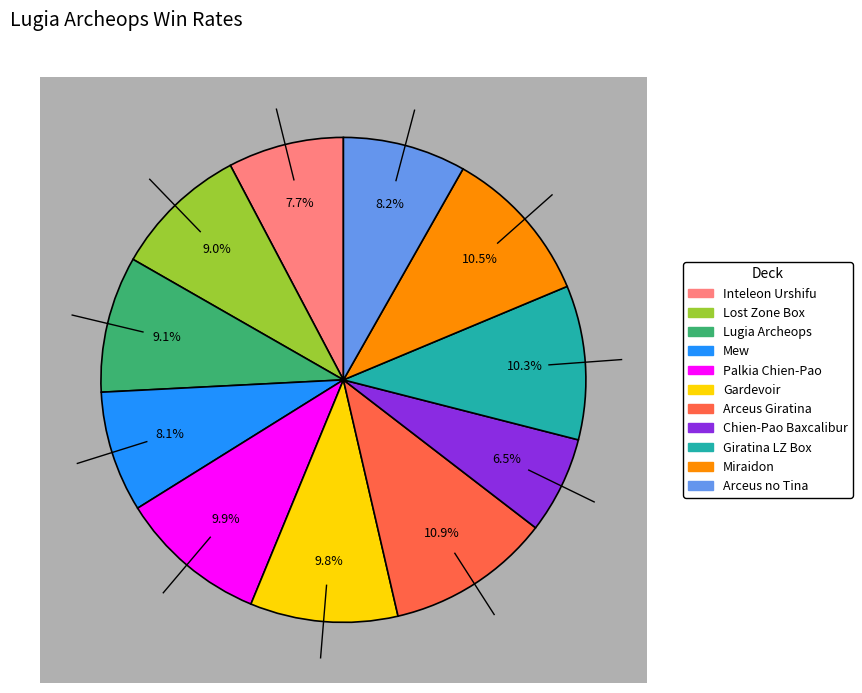

What is the smallest slice in the pie chart?

Chien-Pao Baxcalibur